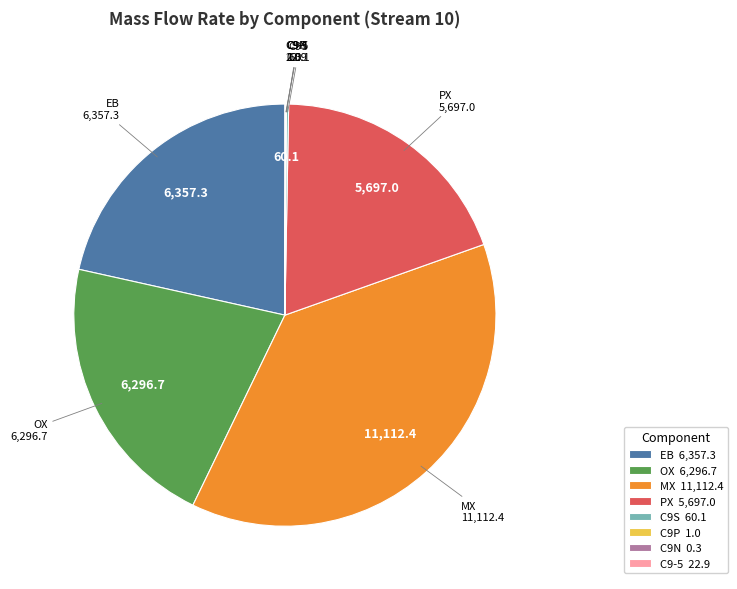

Is it true that MX is 31% of the pie?

False